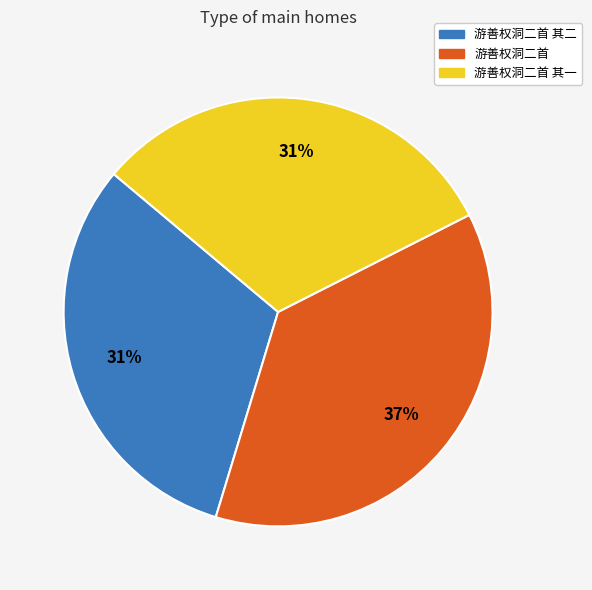

To the nearest percent, what percentage of the pie is 游善权洞二首?

37%